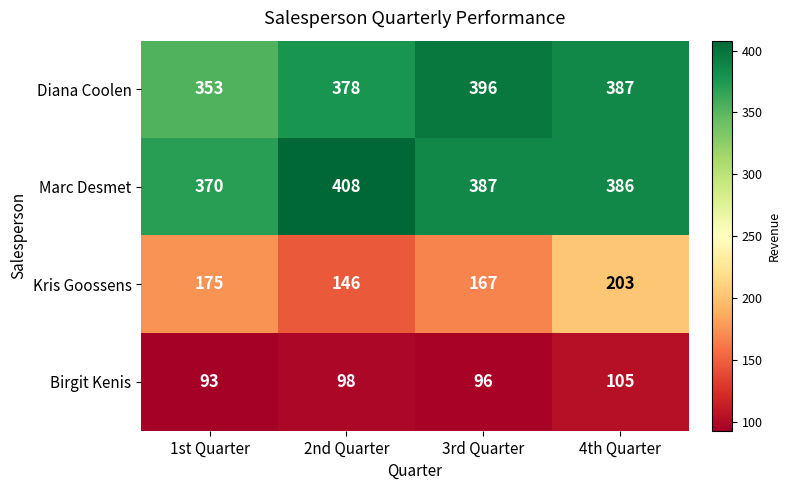

Is it true that Kris Goossens equals 232 at 2nd Quarter?

False